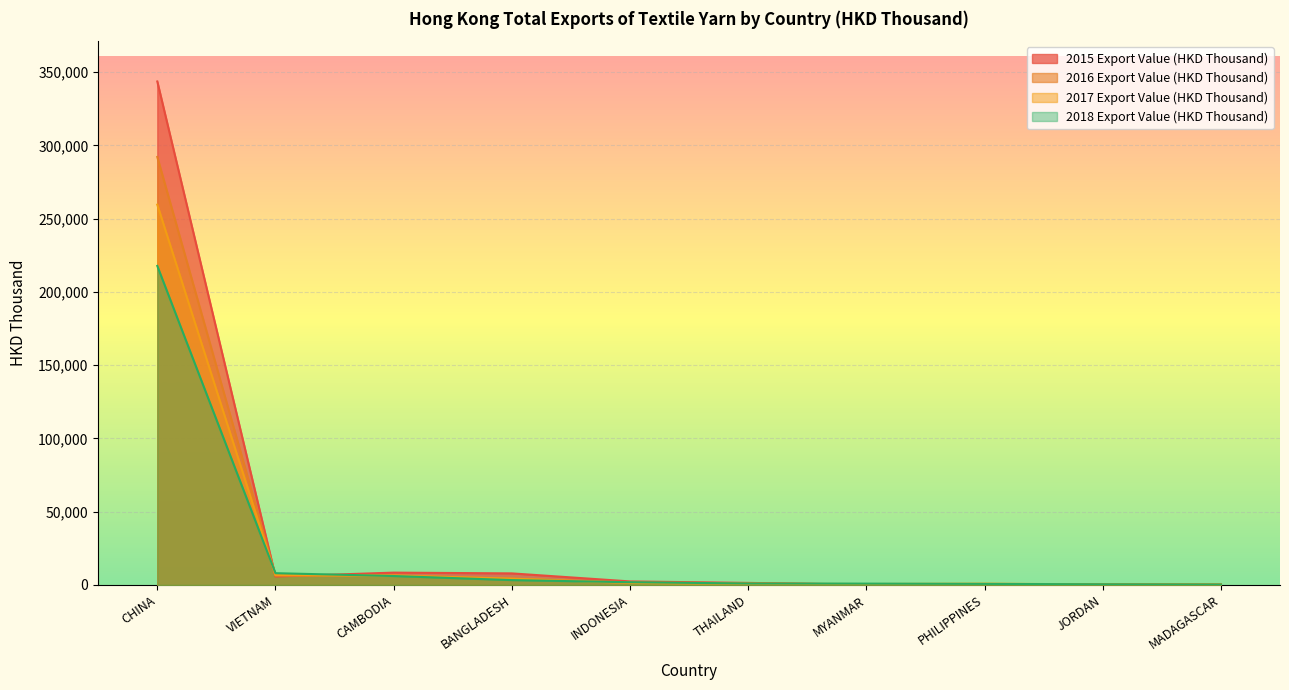

Rank the series by their average value, from lowest to highest.

2018 Export Value (HKD Thousand), 2017 Export Value (HKD Thousand), 2016 Export Value (HKD Thousand), 2015 Export Value (HKD Thousand)